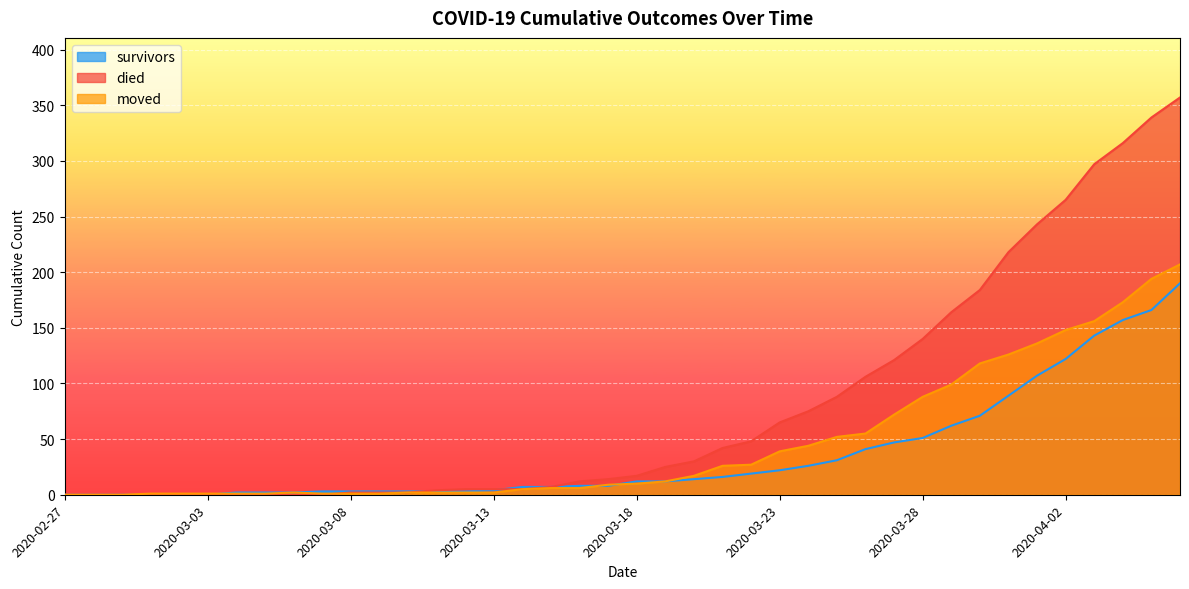

Which series has the largest range (max minus min)?

died